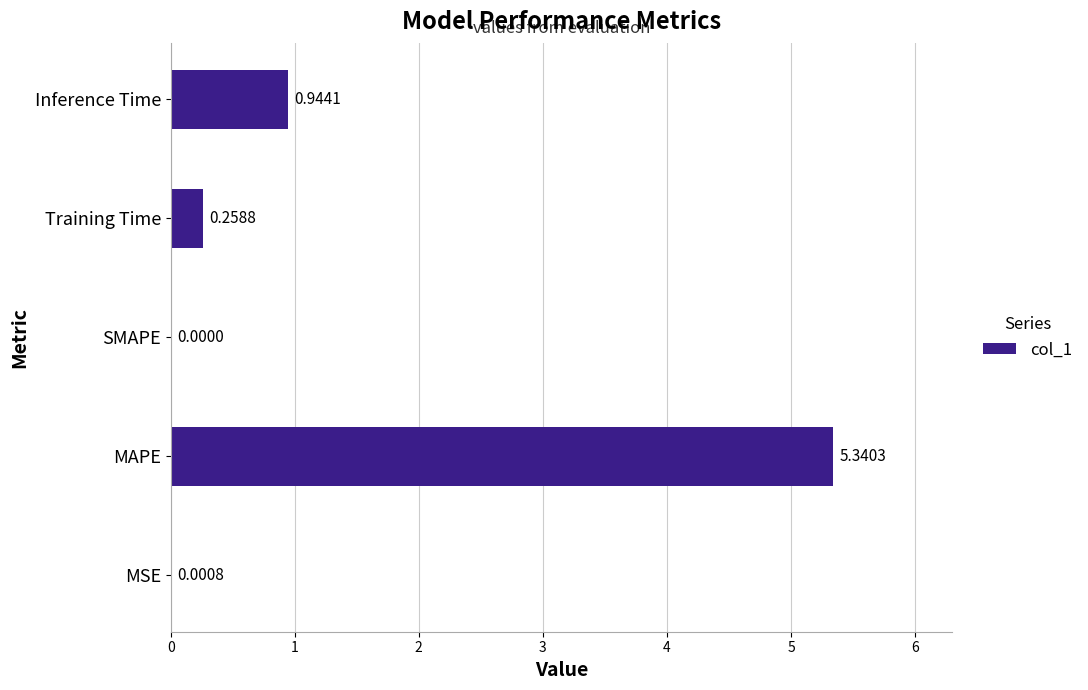

Between SMAPE and MSE, which is larger?

MSE